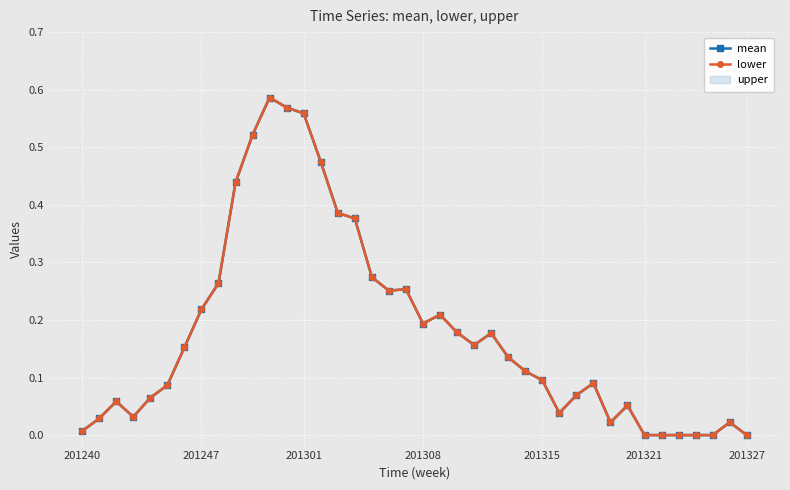

What is the average value of the mean series?

0.2